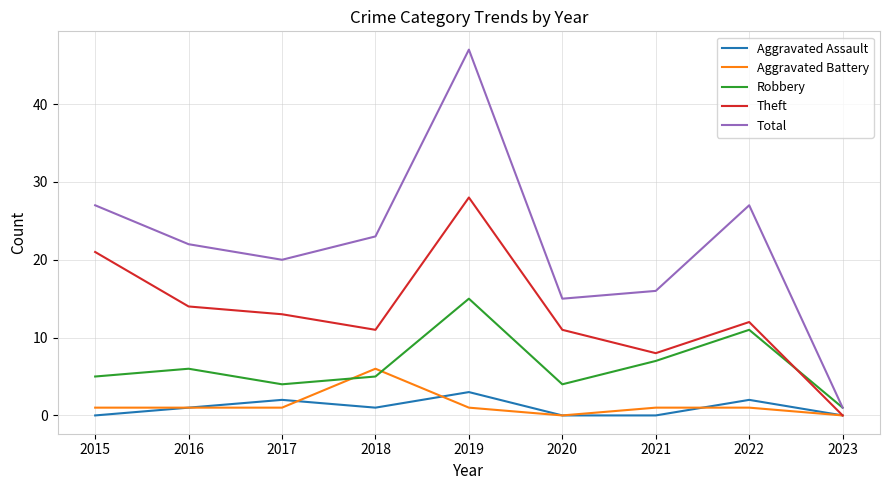

Reading left to right, extract all data points from this chart.

Aggravated Assault: 0	1	2	1	3	0	0	2	0
Aggravated Battery: 1	1	1	6	1	0	1	1	0
Robbery: 5	6	4	5	15	4	7	11	1
Theft: 21	14	13	11	28	11	8	12	0
Total: 27	22	20	23	47	15	16	27	1